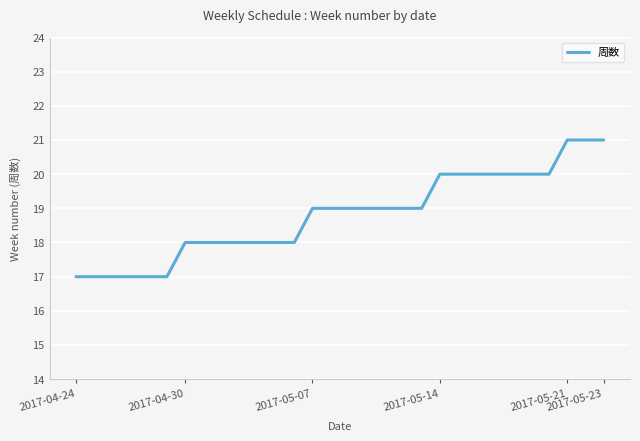

What is the difference between the maximum and minimum values?

4